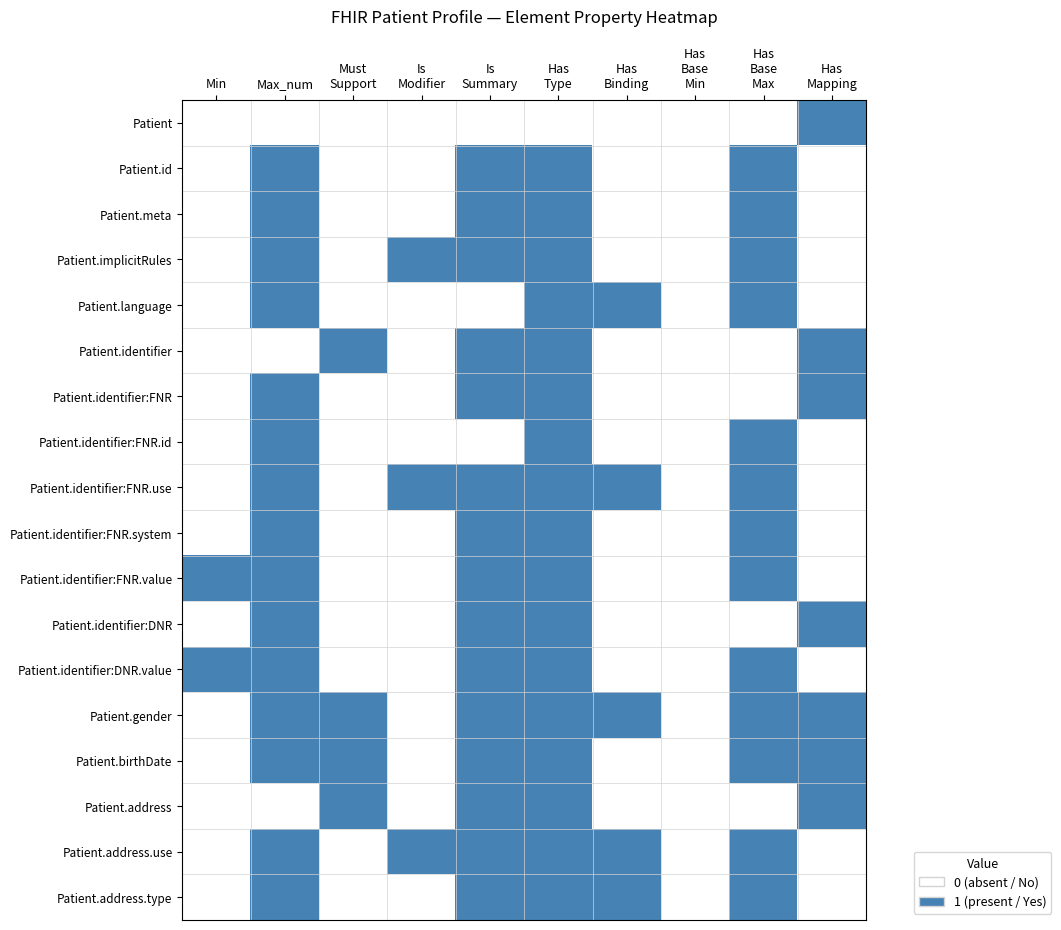

At Has Base Max, list the series in order from largest to smallest.

Patient.id, Patient.meta, Patient.implicitRules, Patient.language, Patient.identifier:FNR.id, Patient.identifier:FNR.use, Patient.identifier:FNR.system, Patient.identifier:FNR.value, Patient.identifier:DNR.value, Patient.gender, Patient.birthDate, Patient.address.use, Patient.address.type, Patient, Patient.identifier, Patient.identifier:FNR, Patient.identifier:DNR, Patient.address